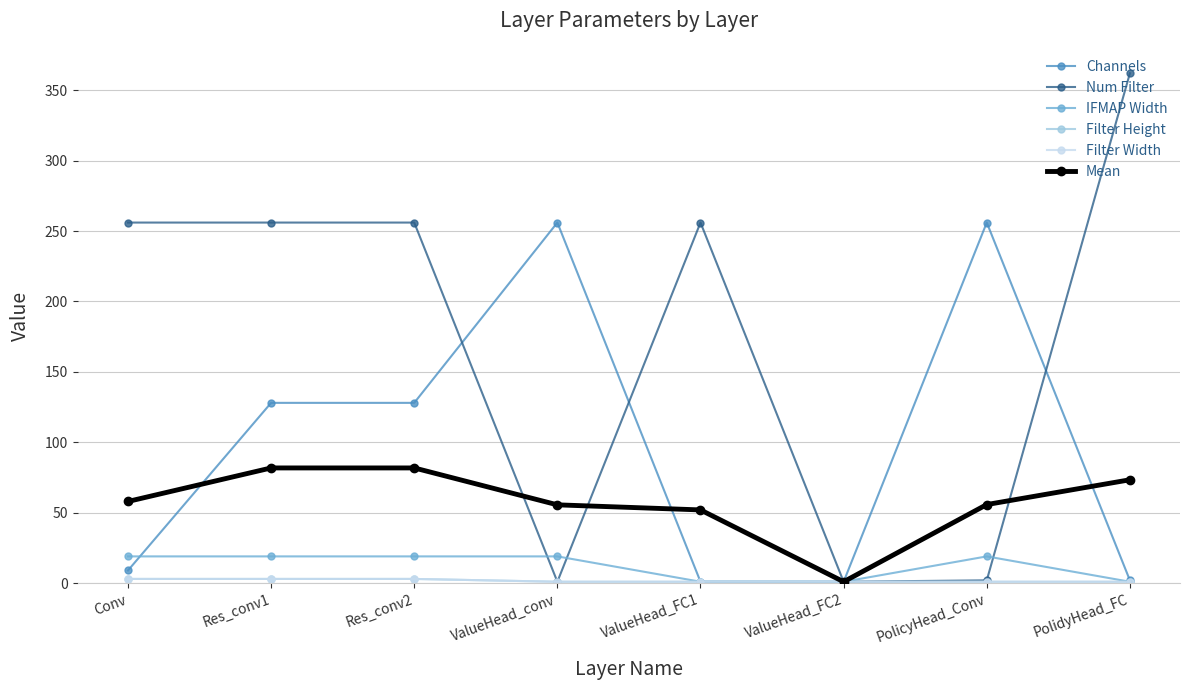

Reading left to right, list all the values displayed in this chart.

Channels: 9.0	128.0	128.0	256.0	1.0	1.0	256.0	2.0
Num Filter: 256.0	256.0	256.0	1.0	256.0	1.0	2.0	362.0
IFMAP Width: 19.0	19.0	19.0	19.0	1.0	1.0	19.0	1.0
Filter Height: 3.0	3.0	3.0	1.0	1.0	1.0	1.0	1.0
Filter Width: 3.0	3.0	3.0	1.0	1.0	1.0	1.0	1.0
Mean: 58.0	81.8	81.8	55.6	52.0	1.0	55.8	73.4